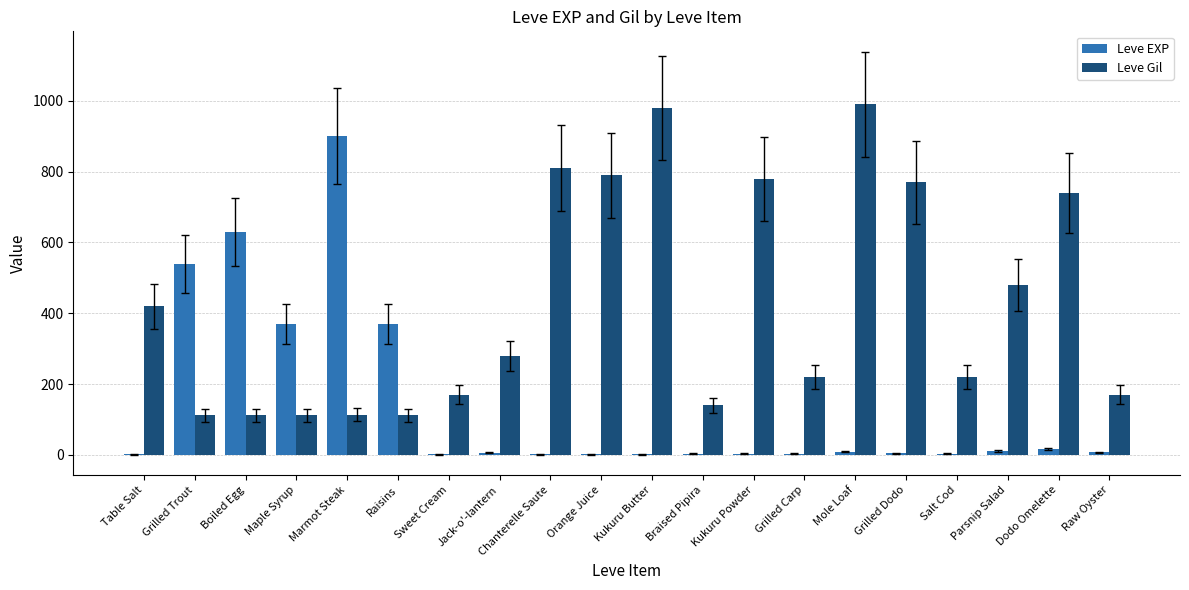

What is the maximum value for Leve Gil?

990